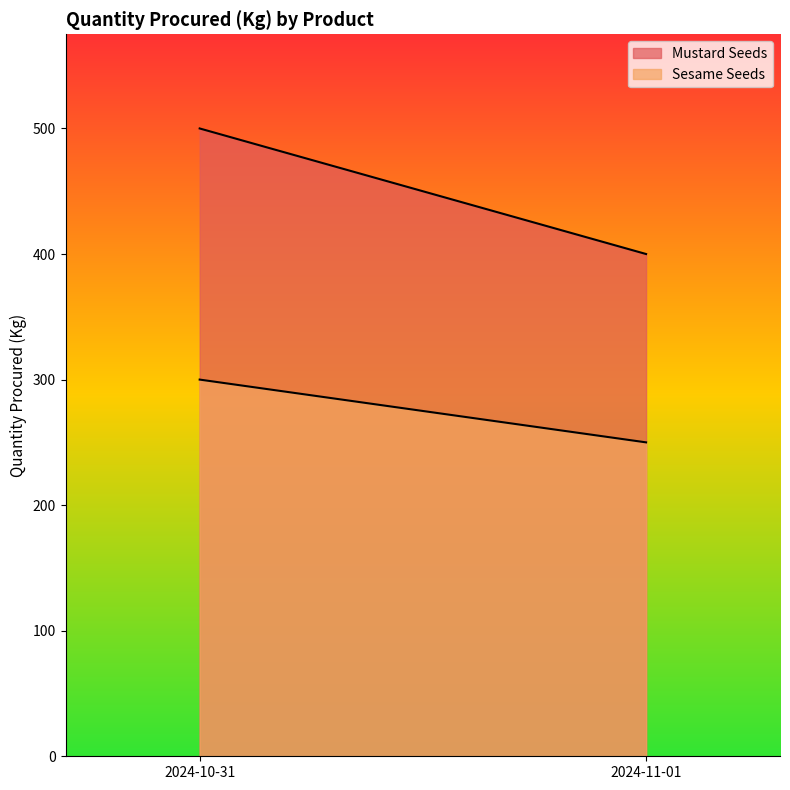

Is it true that Mustard Seeds equals 778 at 2024-10-31?

False